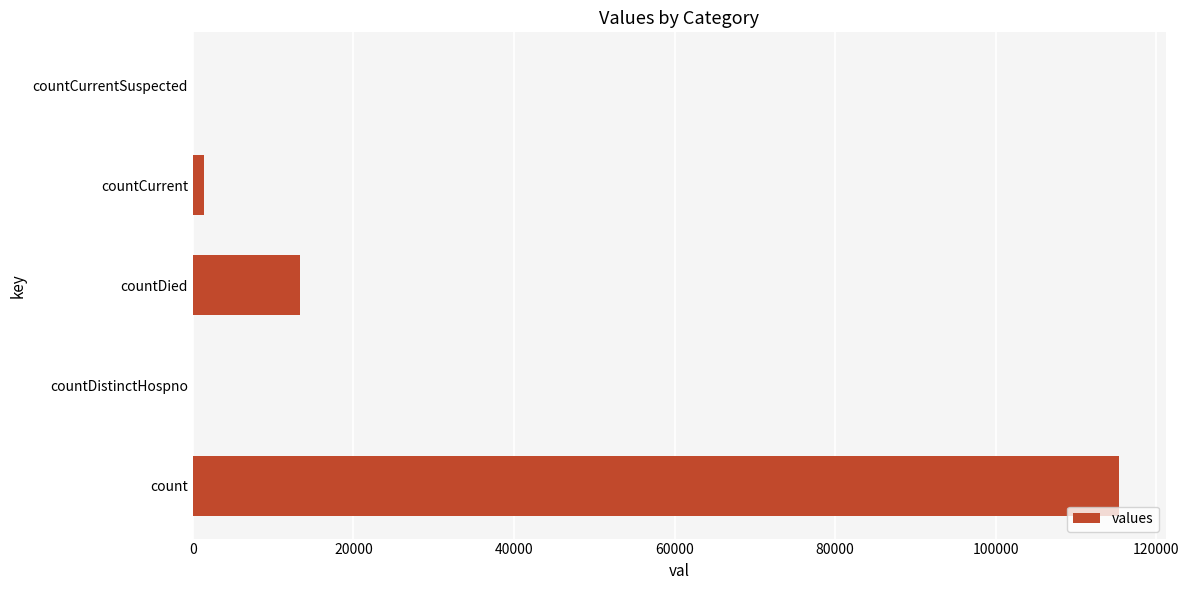

How many categories are shown in the chart?

5